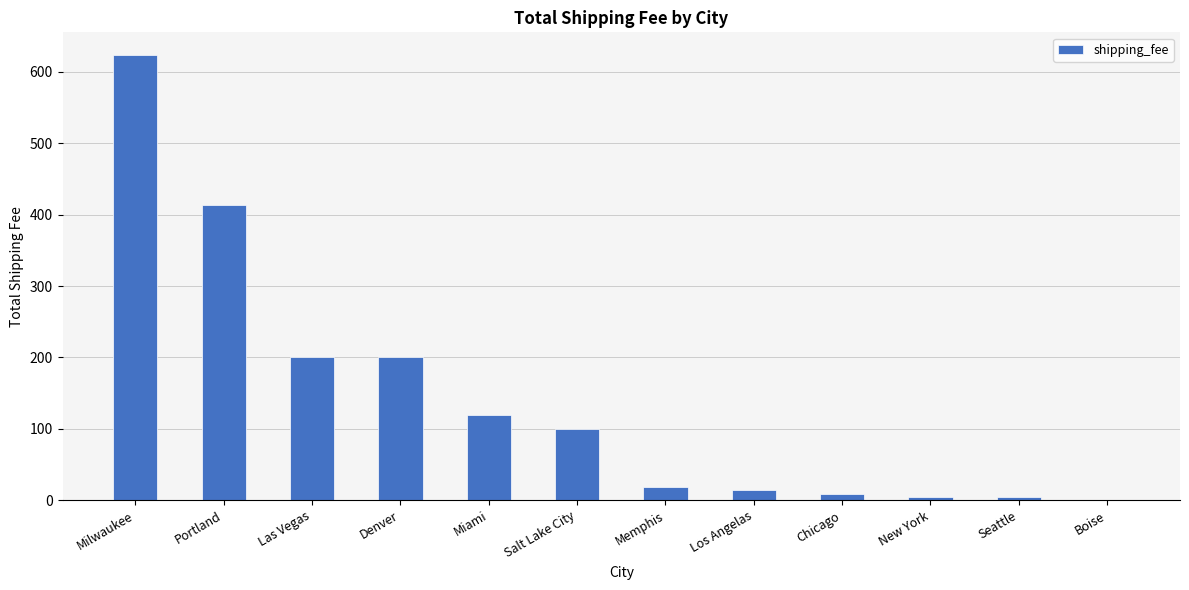

The value at Portland is 85. True or false?

False